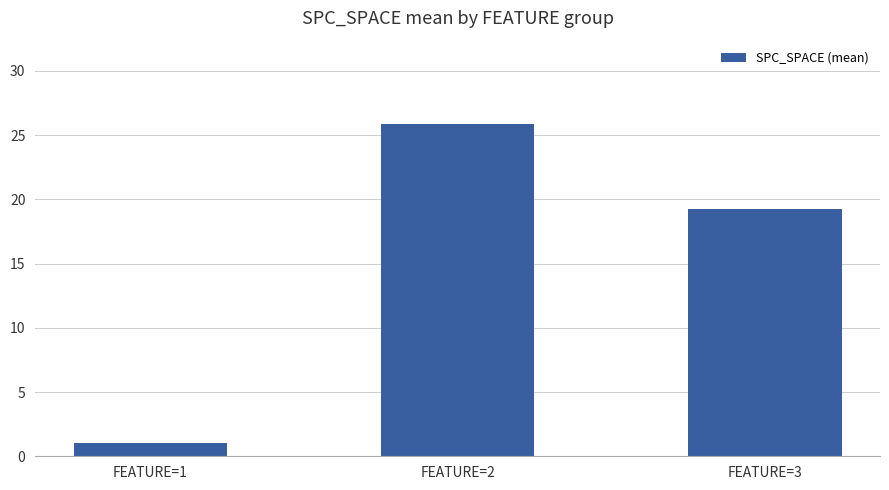

List the labels in order of value, smallest first.

FEATURE=1, FEATURE=3, FEATURE=2